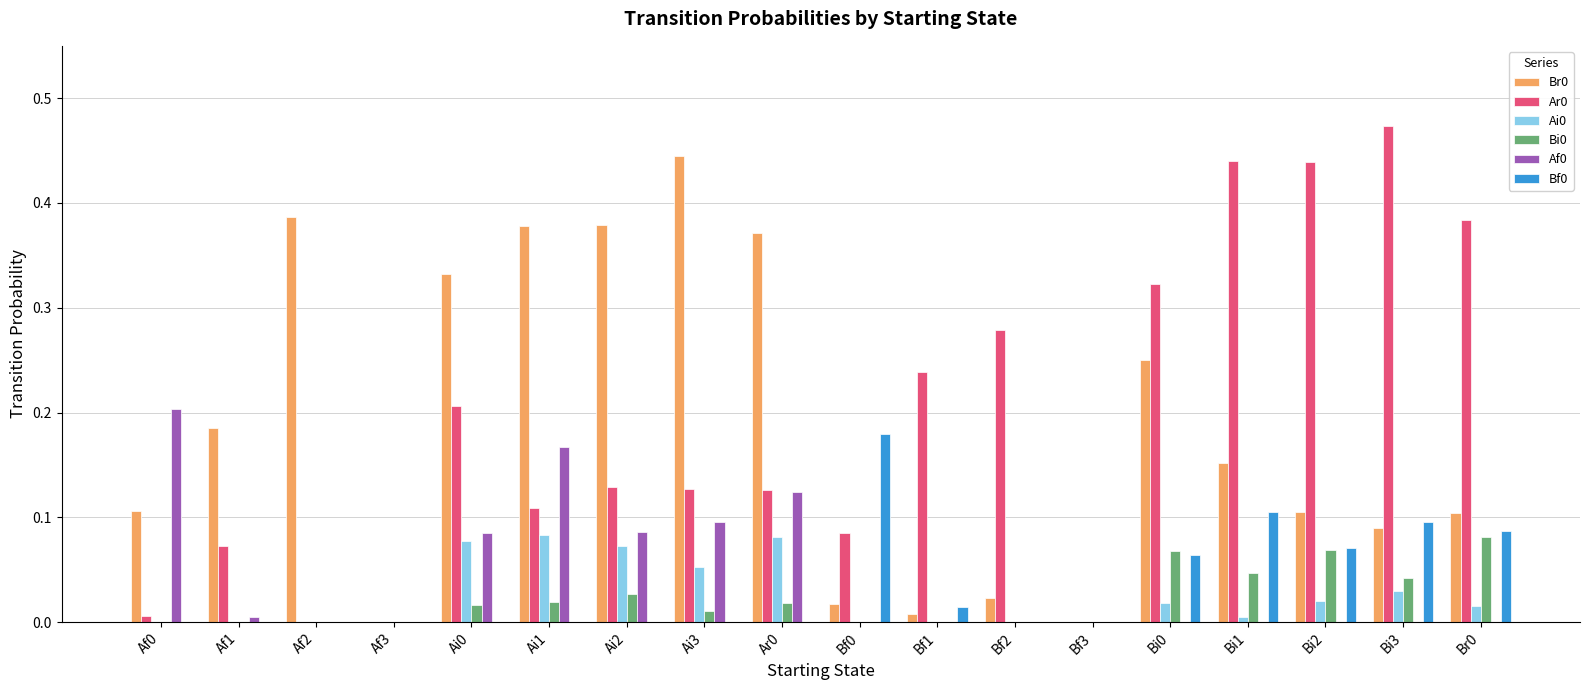

At which category does the chart reach its peak across all series?

Bi3